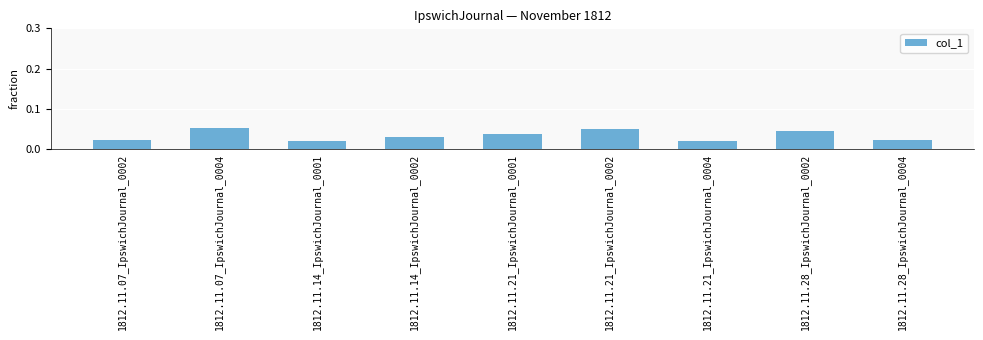

What is the label of the 4th bar from the left?

1812.11.14_IpswichJournal_0002